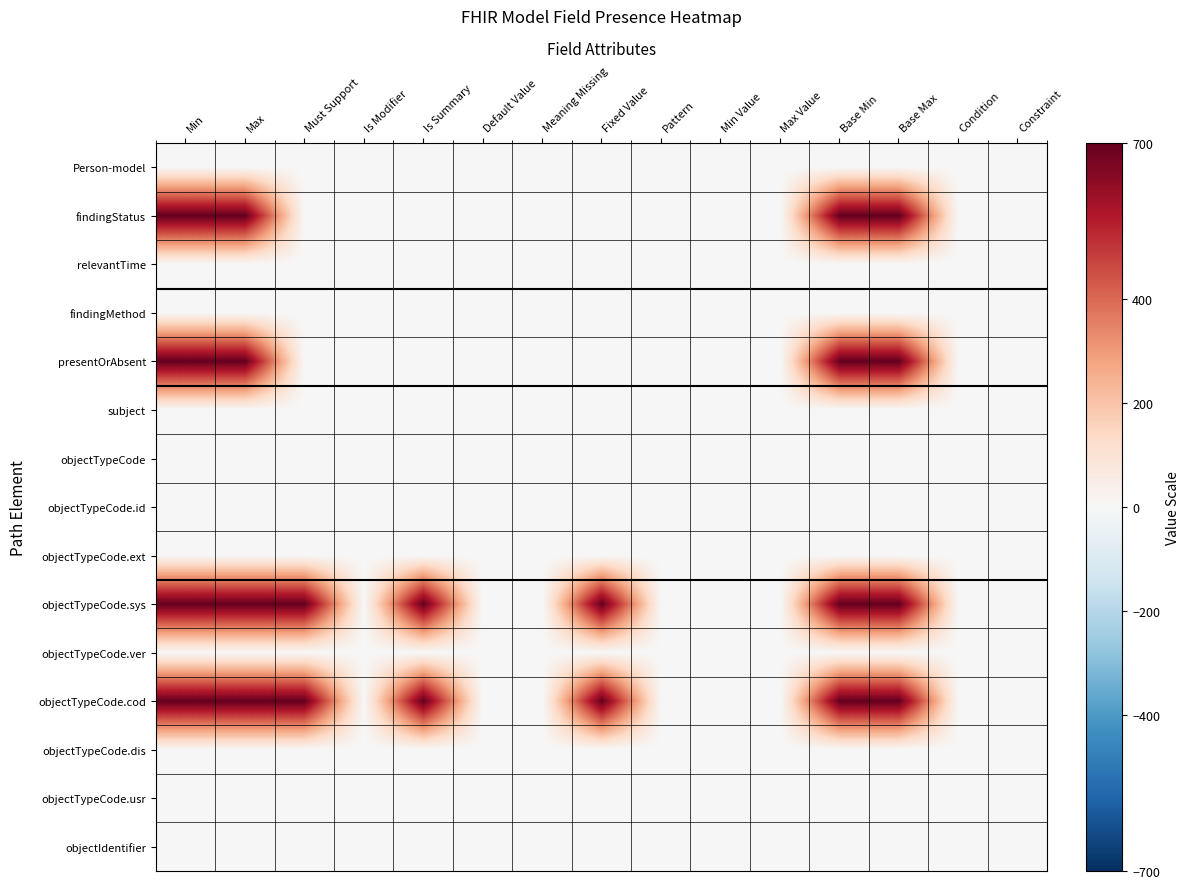

At which category is the sum across all series the highest?

Min